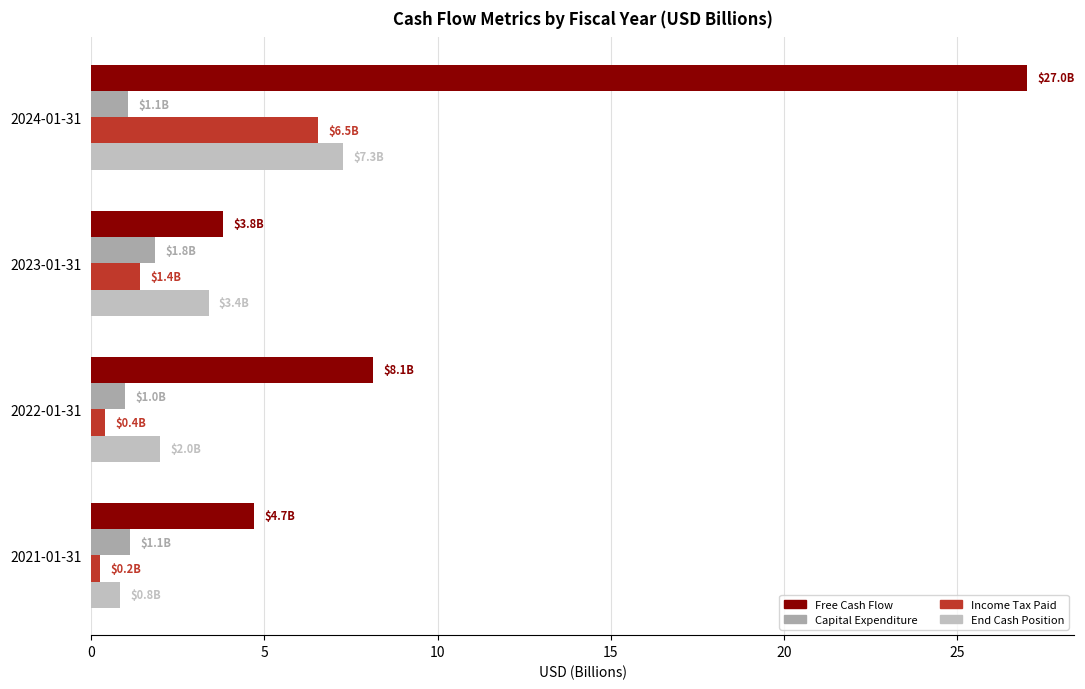

What is the value of the Free Cash Flow bar at the 1st from the left?

27.0